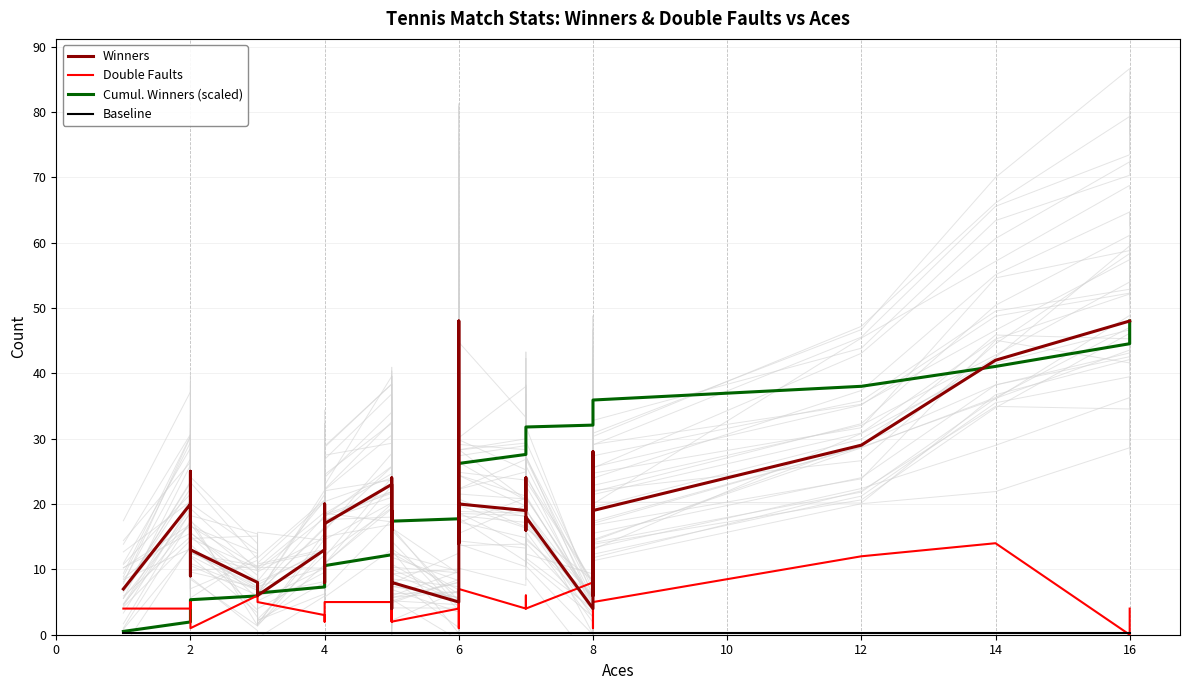

Which series has the widest spread of values?

Cumul. Winners (scaled)